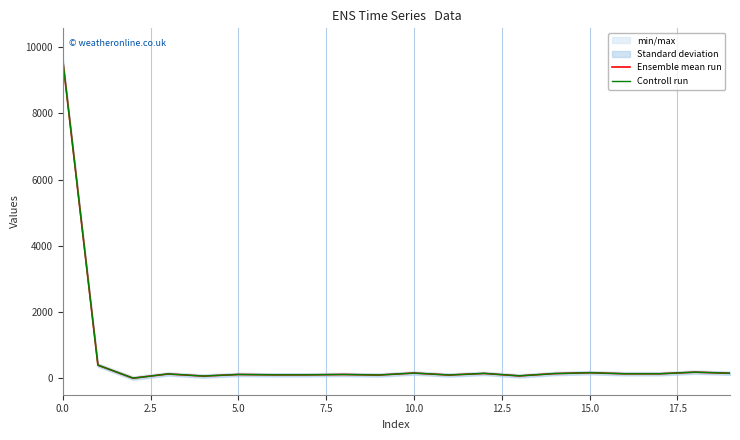

What is the maximum value shown in the chart?

9605.0